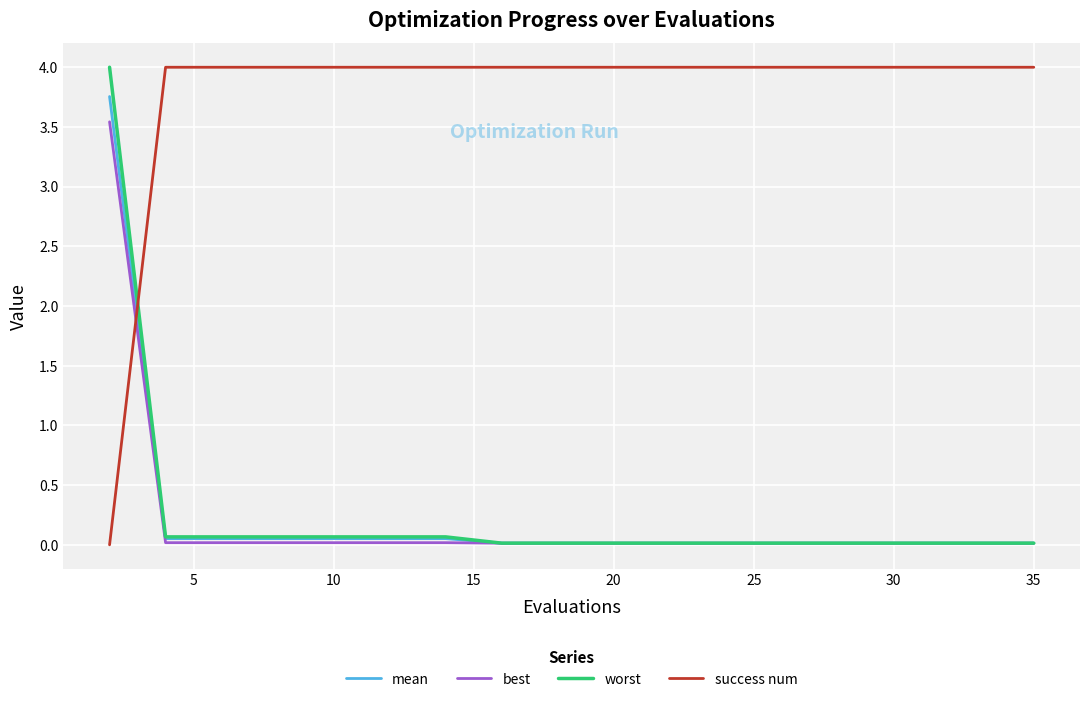

How many lines are shown in the chart?

4